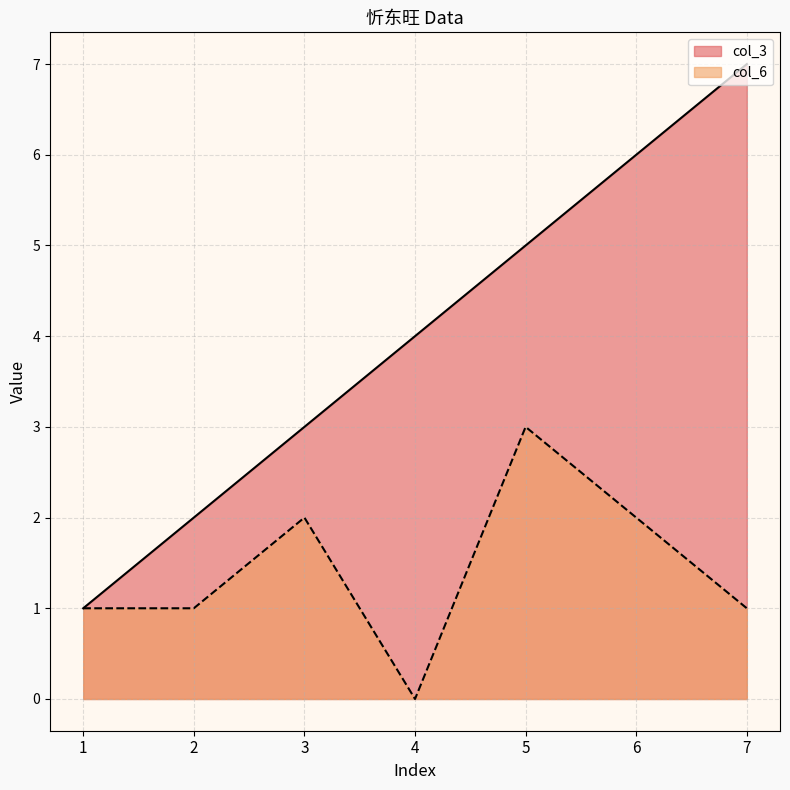

Which series has the widest spread of values?

col_3